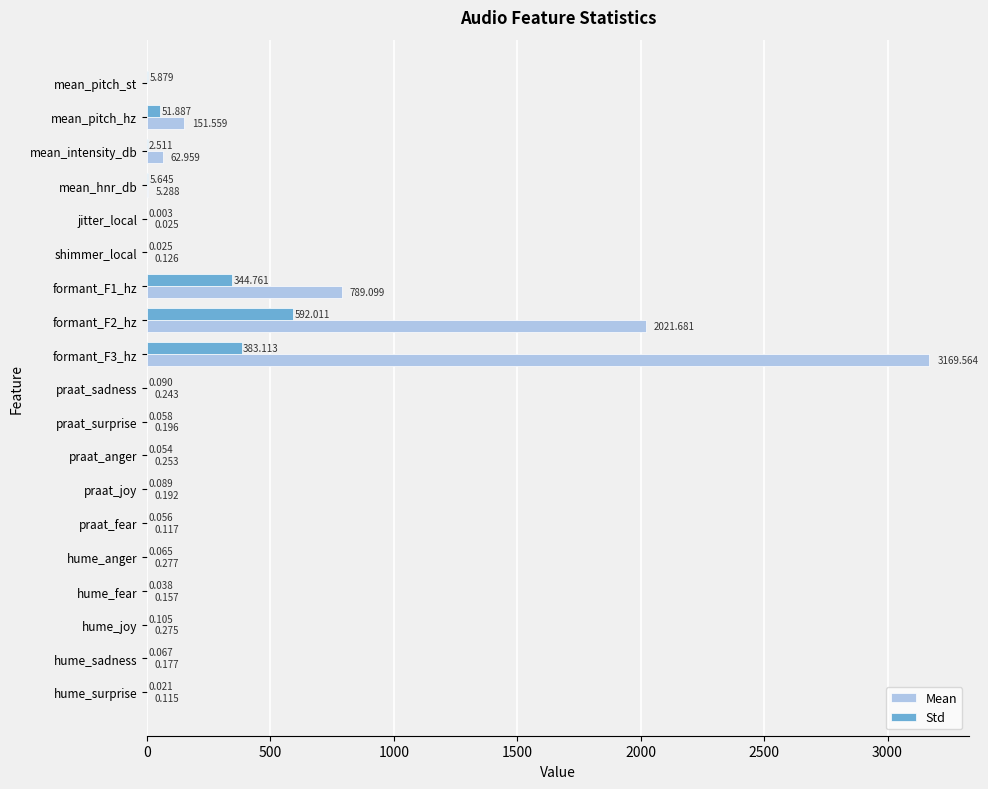

Which series changed the most between hume_joy and hume_sadness?

Mean